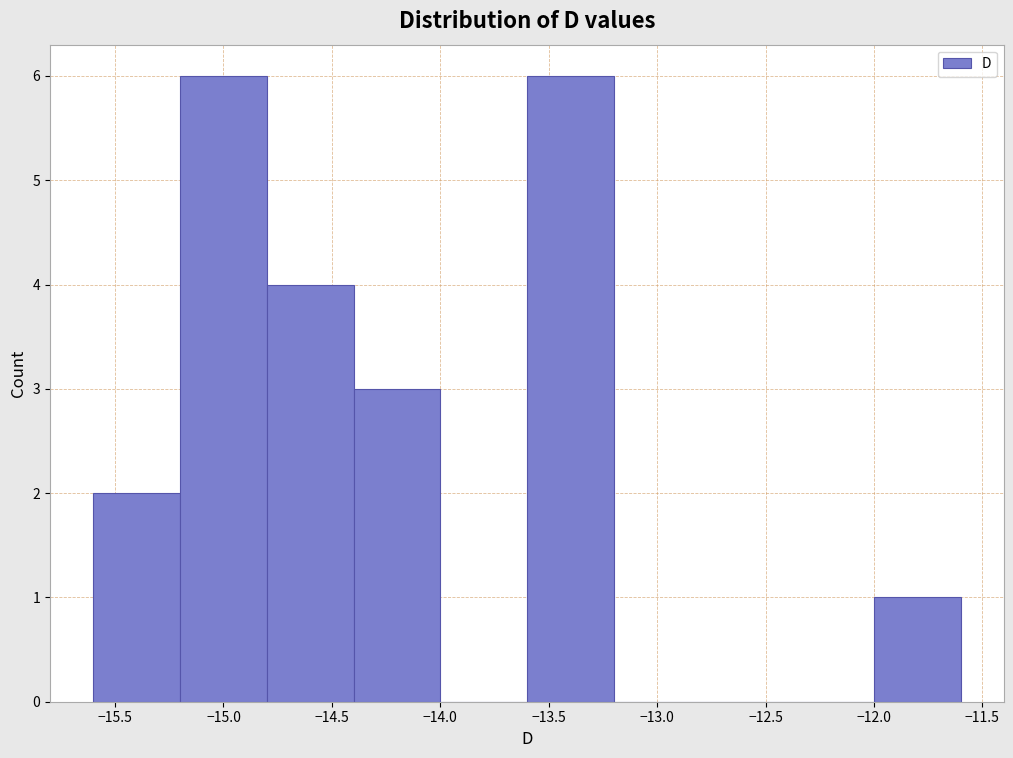

What is the height of the bar covering -14.8 to -14.4 on the x-axis? The values are not printed on the chart, so give them approximately, as read against the axis.

4